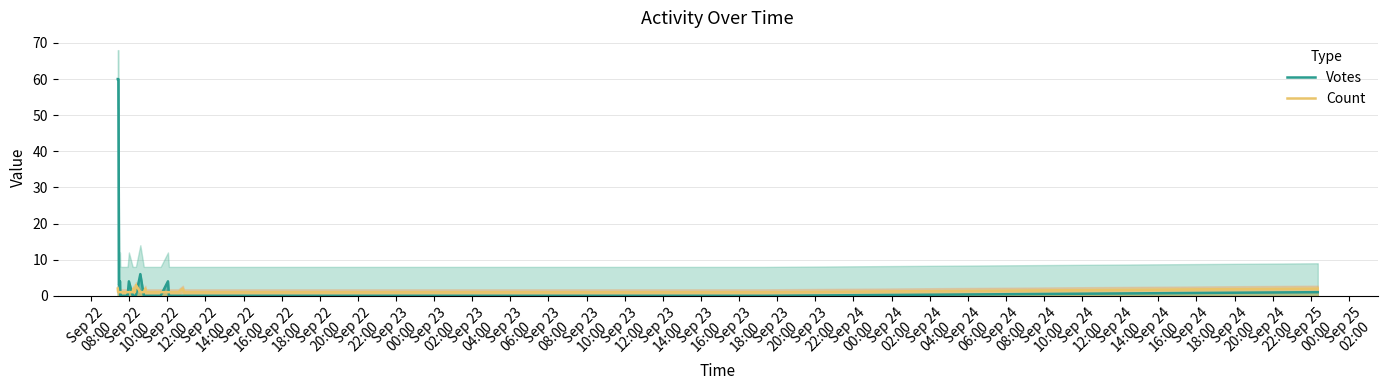

How many times do Count and Votes cross each other?

7